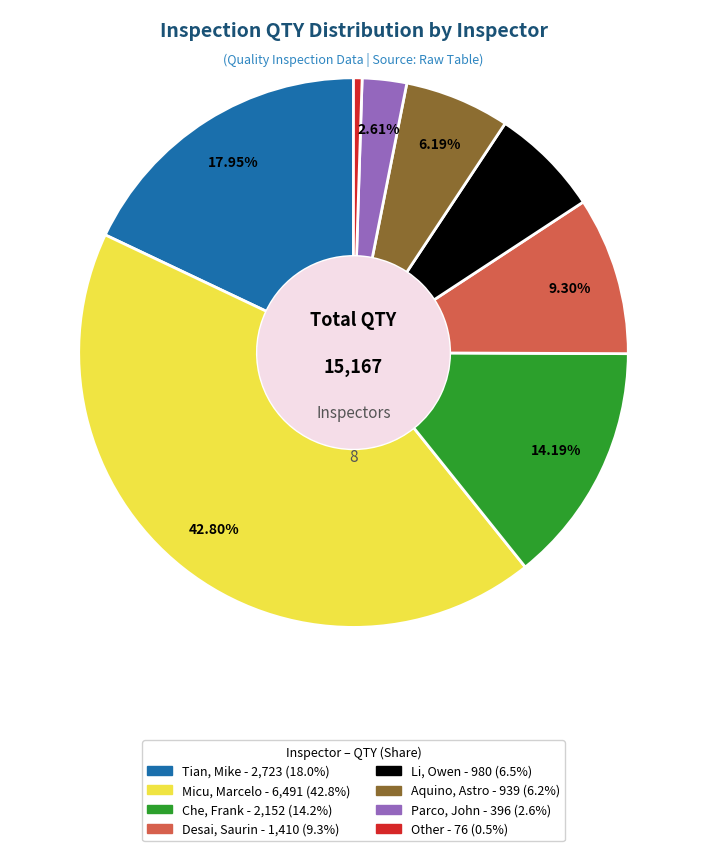

Is it true that Desai, Saurin is 21% of the pie?

False